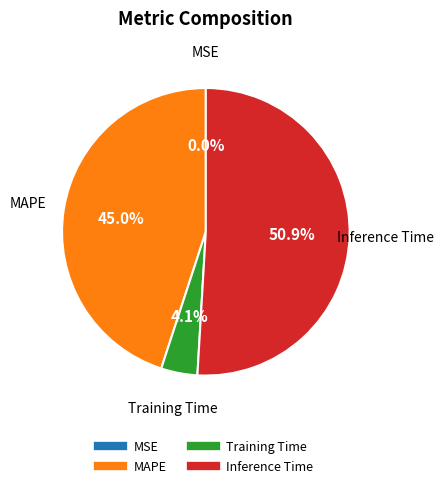

Does any single category account for the majority?

Yes